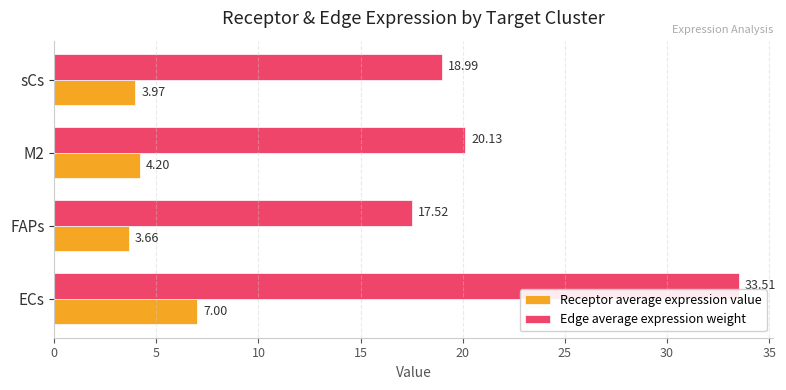

What is the difference between the highest and lowest values at M2?

15.9